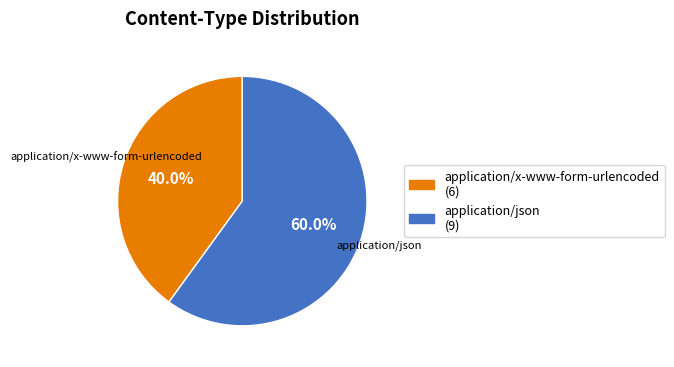

Which category accounts for the majority?

application/json